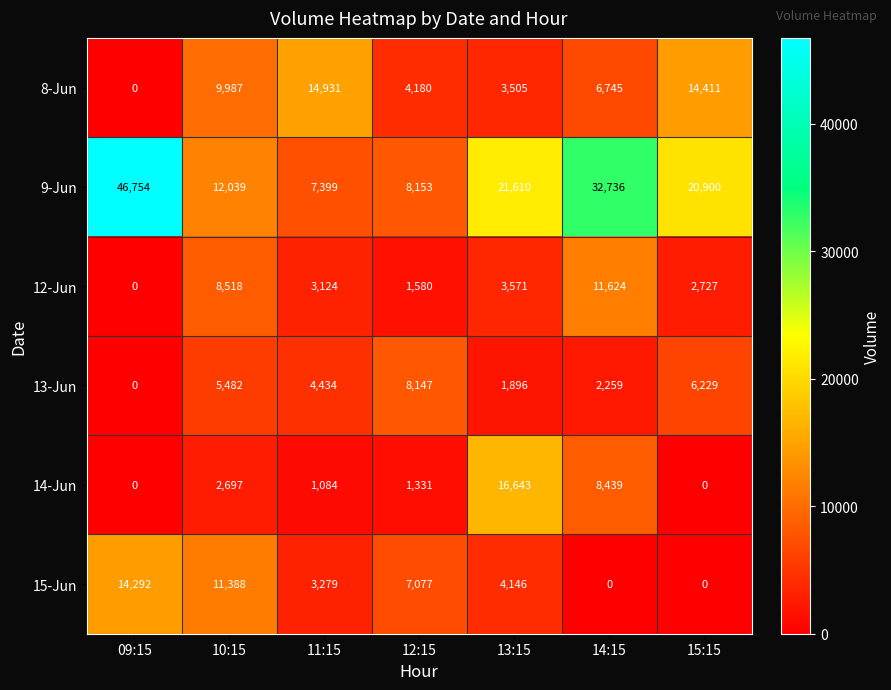

How many data points does each series have?

7